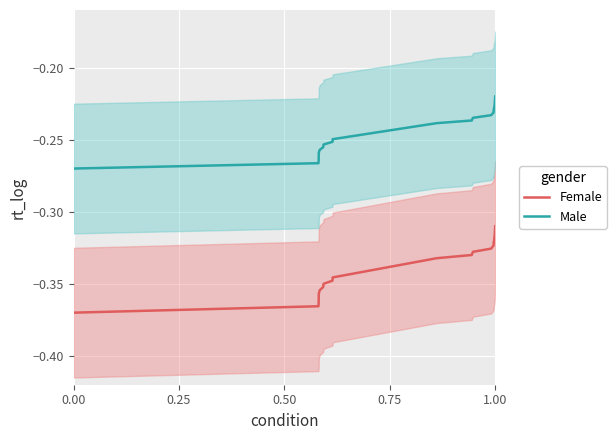

What is the value of the Female point at the 6th from the left?

-0.4